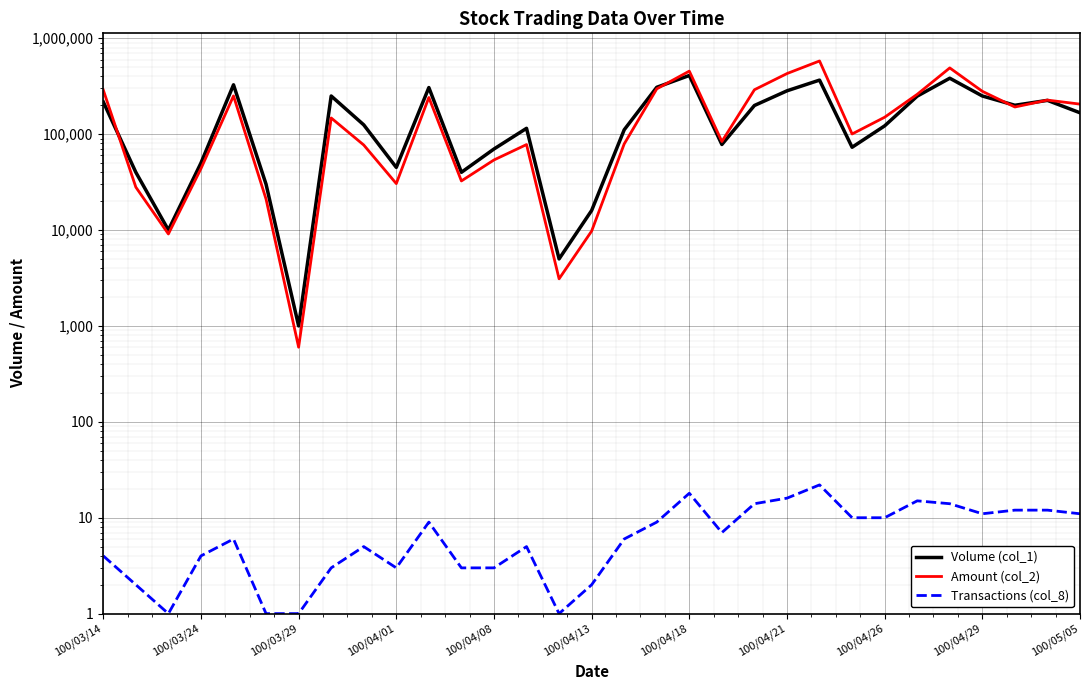

Is it true that Transactions (col_8) equals 15 at 25?

True